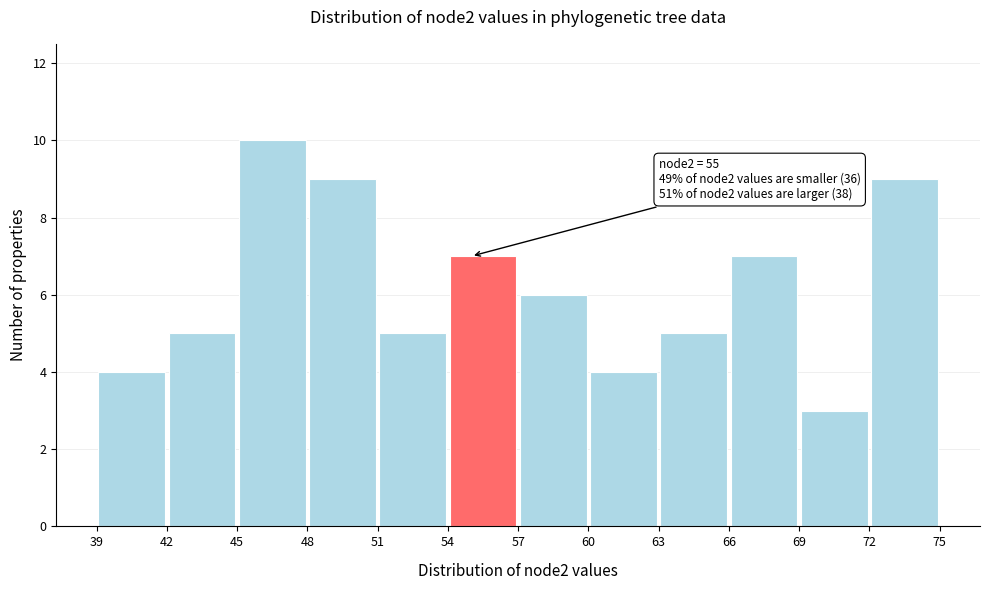

Over which range of the x-axis is the bar tallest?

45 to 48